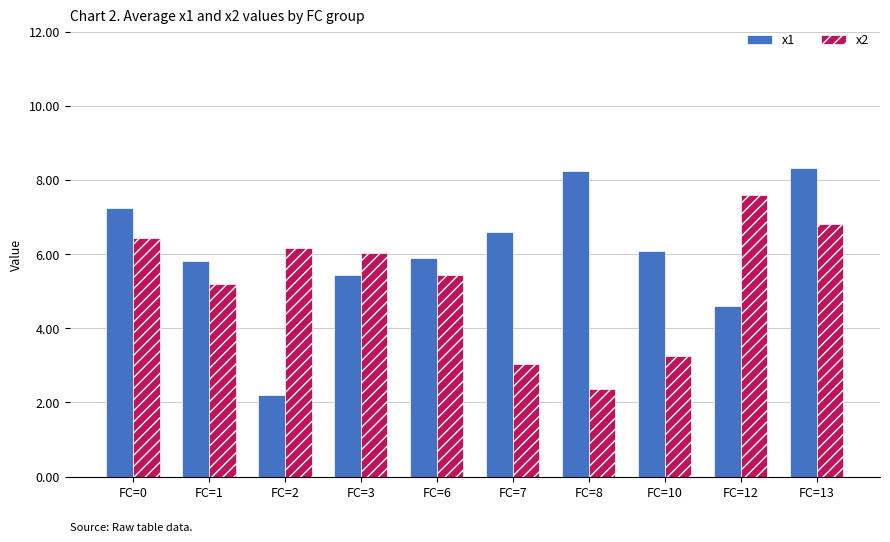

Does the chart contain any negative values?

No